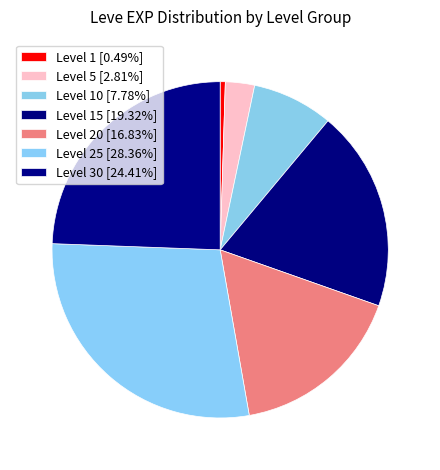

Count the number of slices in the pie.

7